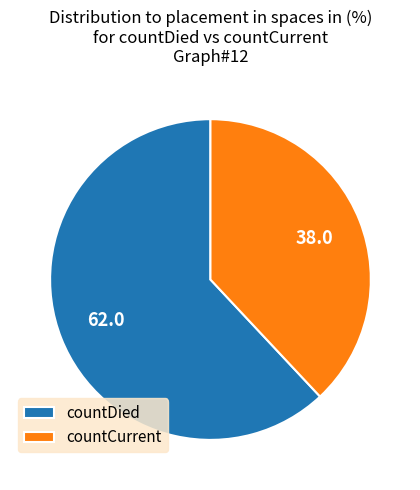

Which has a higher value, countDied or countCurrent?

countDied